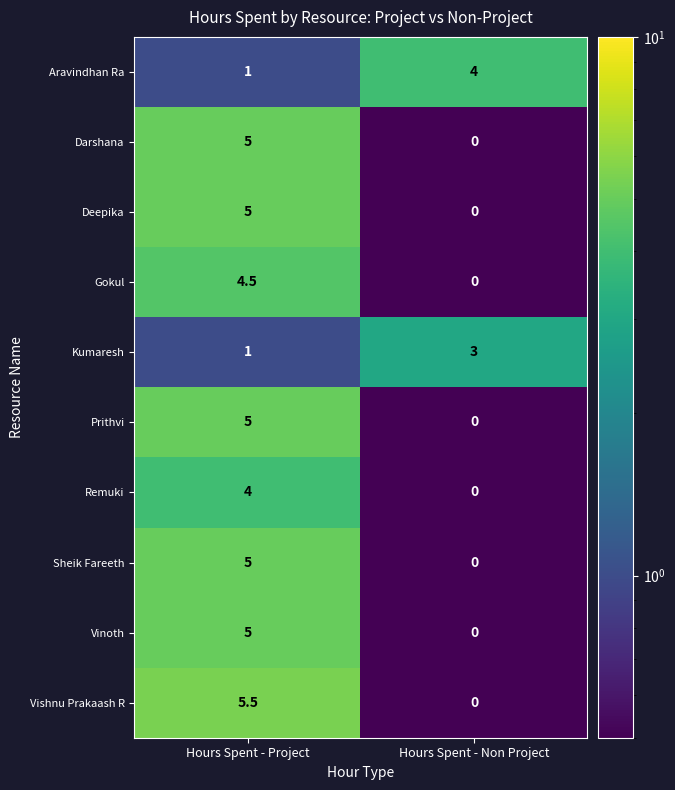

Is the value of Sheik Fareeth at Hours Spent - Non Project greater than the value of Darshana at Hours Spent - Project?

No